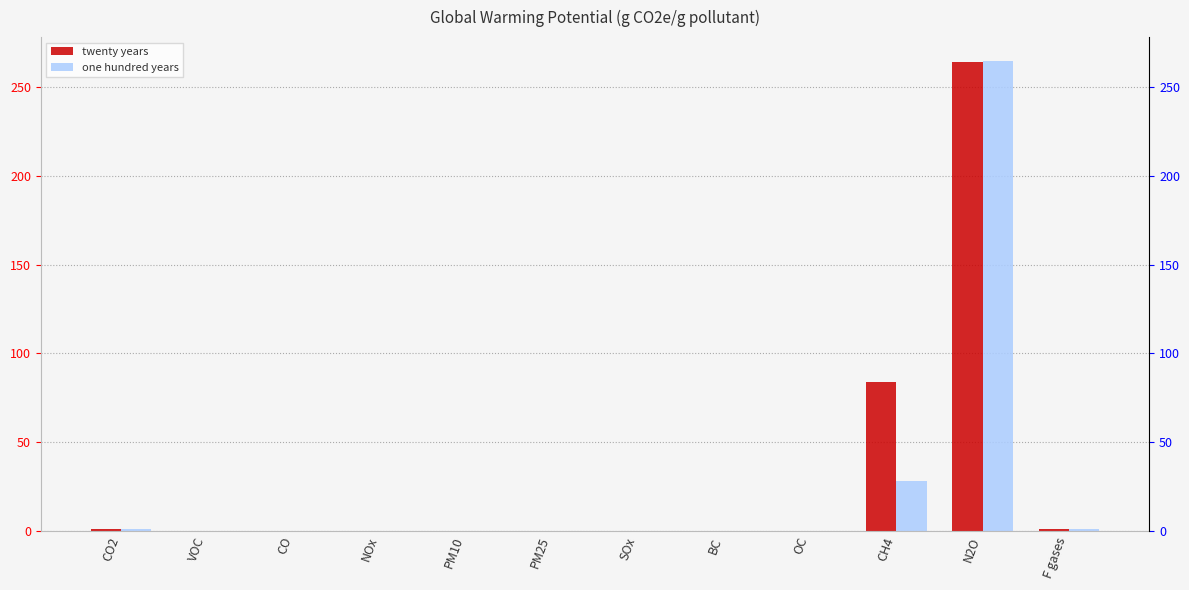

What is the difference between the maximum and minimum values in the twenty years series?

264